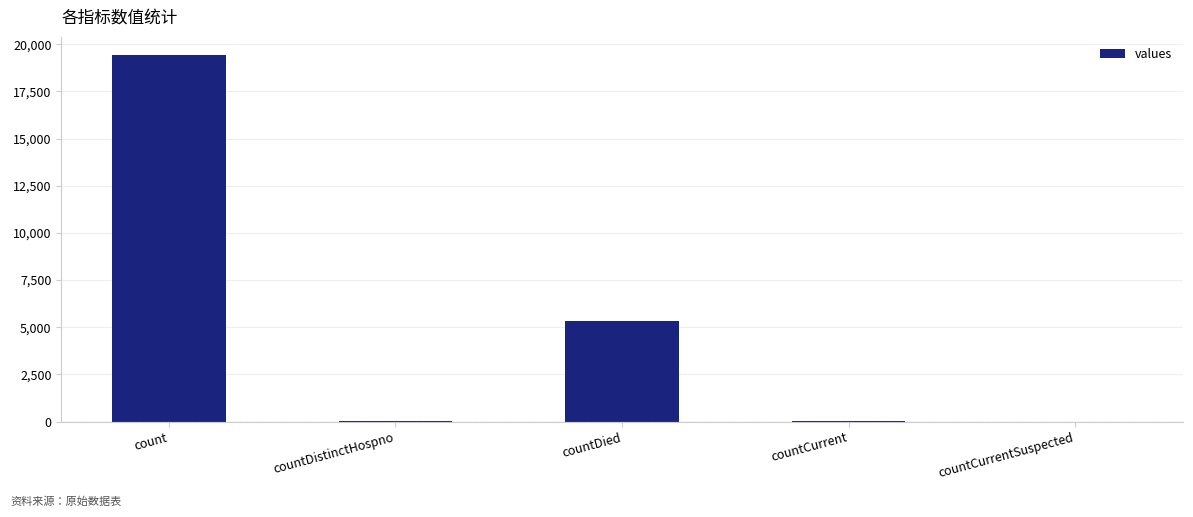

Is it true that the value at countDied is 5357?

True